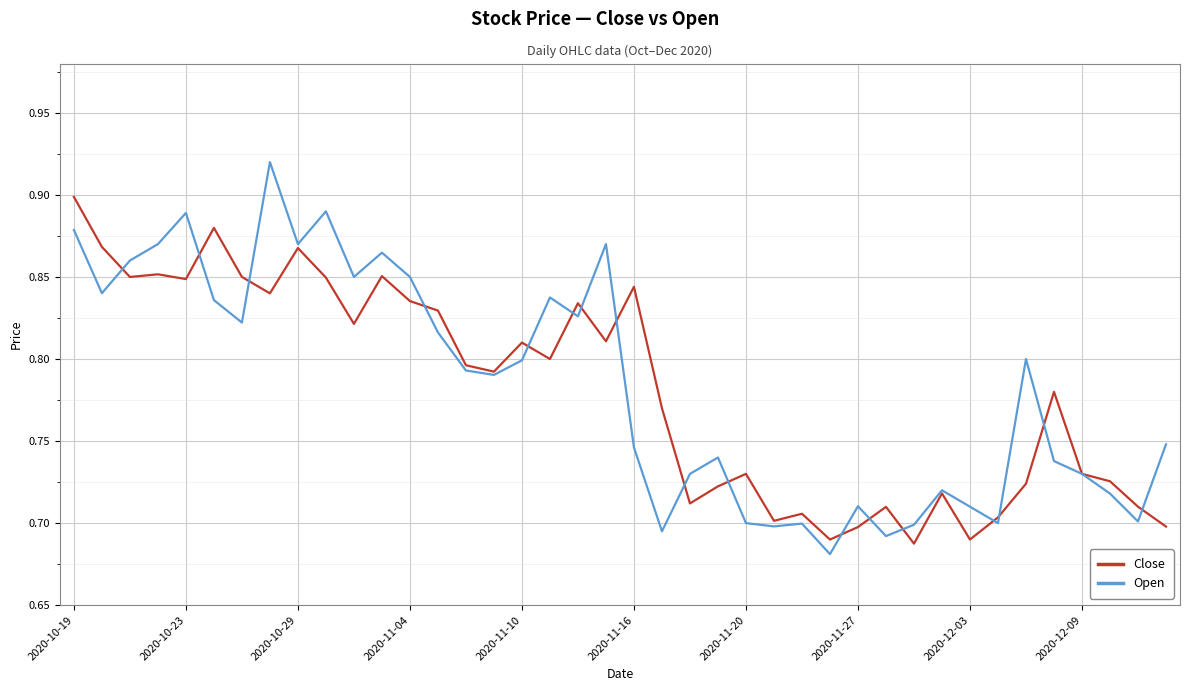

List the series in order of their peak value, lowest first.

Close, Open